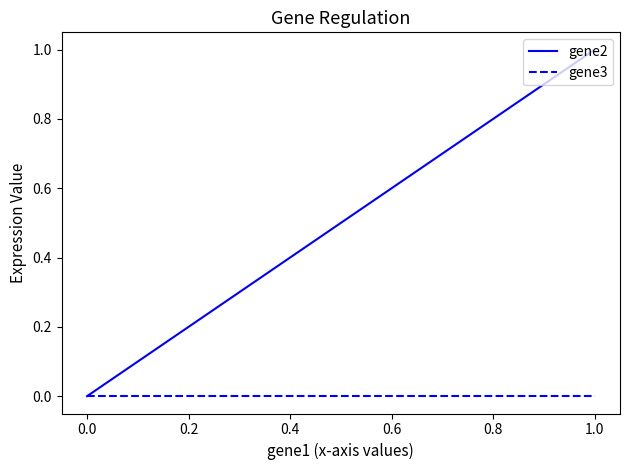

The gene2 series shows 0 at 0.0. True or false?

False